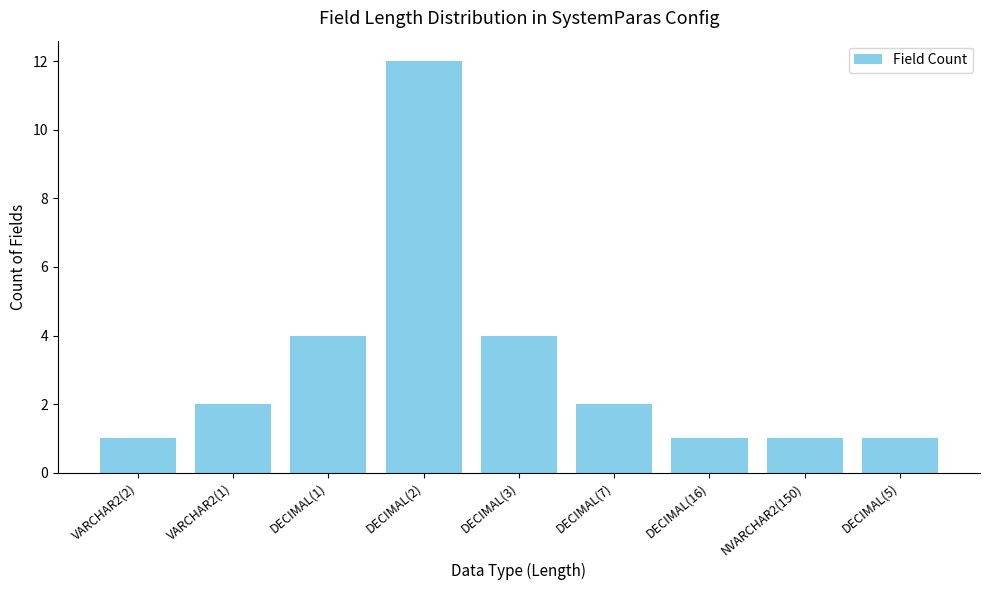

What is the value of the 1st bar from the left?

1